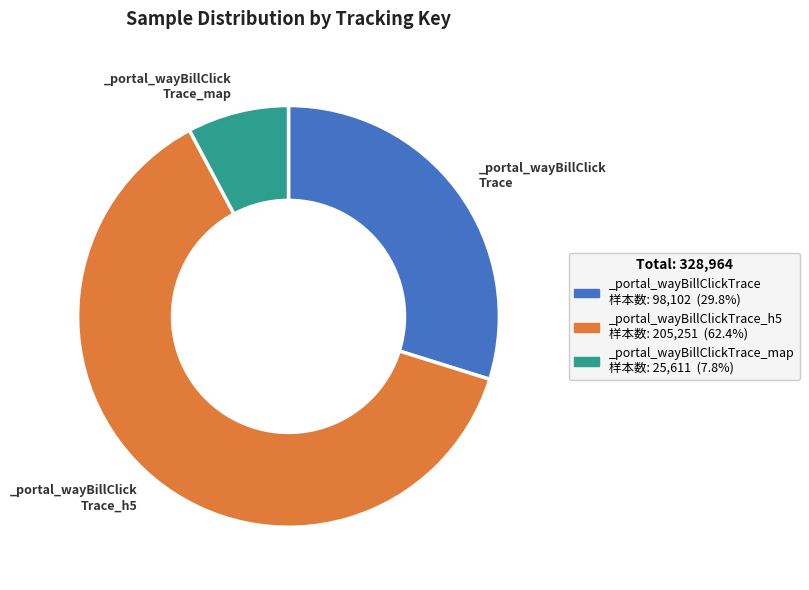

How many segments does this pie chart have?

3